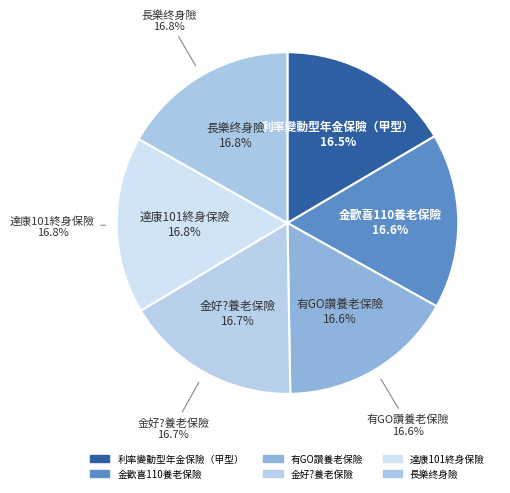

Between 有GO讚養老保險 and 長樂终身險, which is larger?

長樂终身險